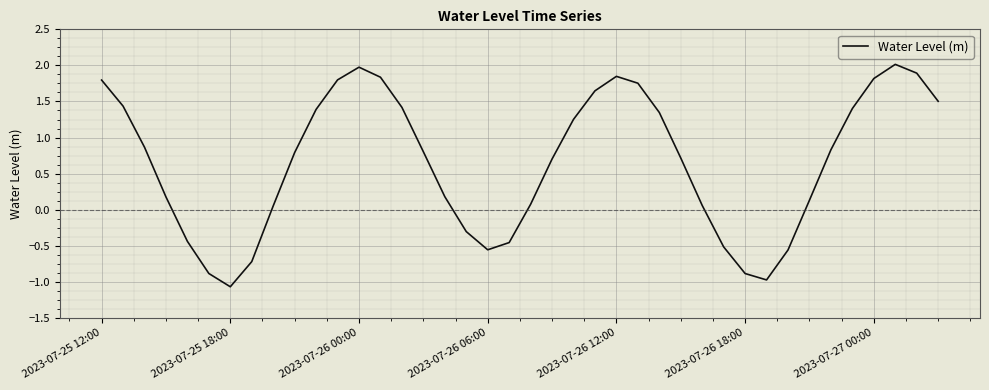

What is the smallest value displayed?

-1.1